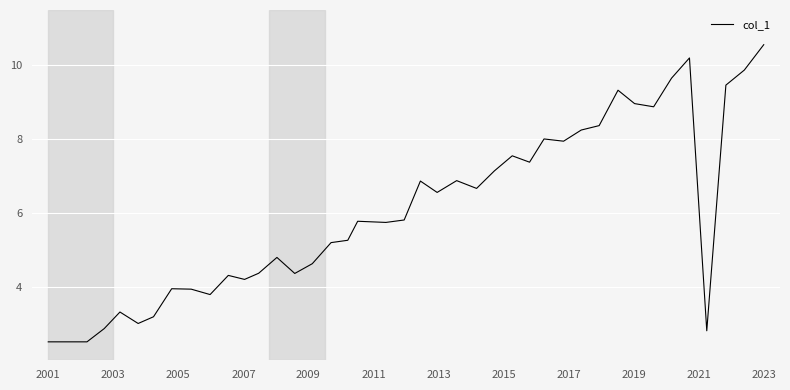

What is the smallest value displayed?

2.5